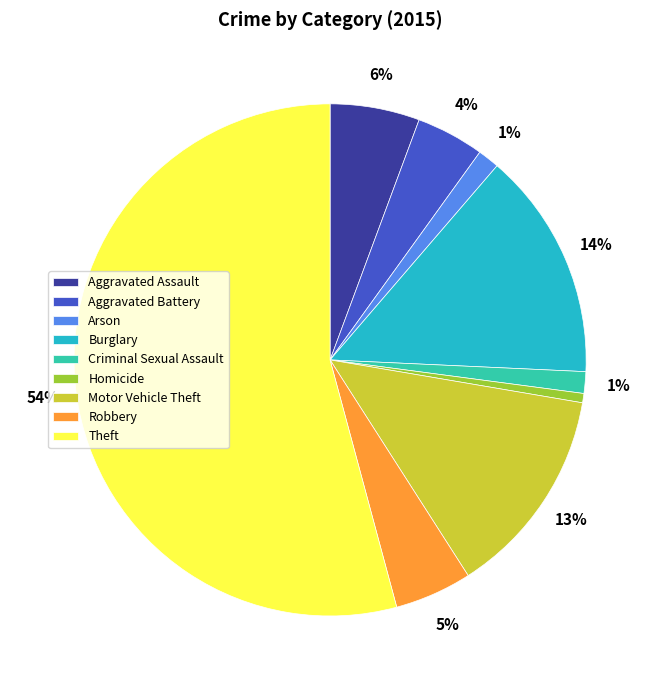

The Criminal Sexual Assault slice represents 12% of the pie. True or false?

False